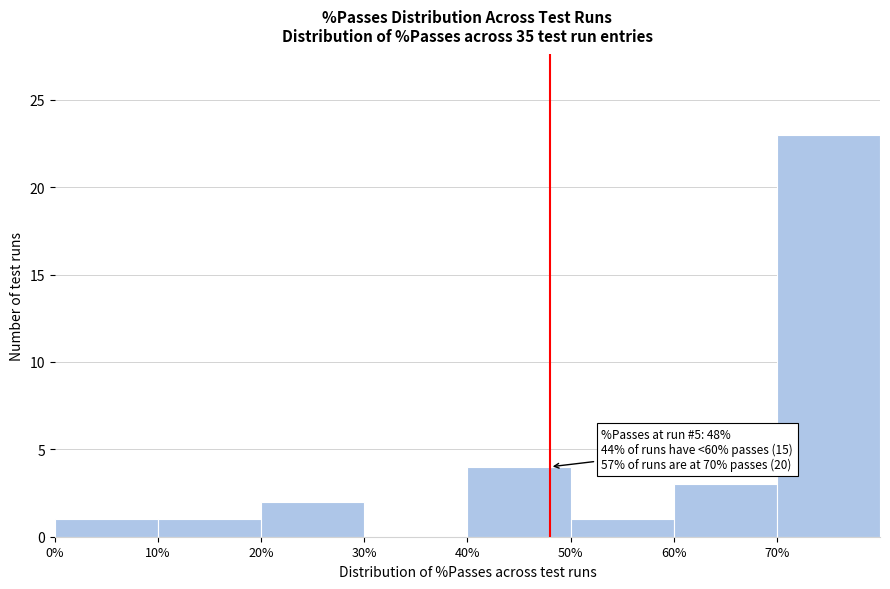

Which range on the x-axis has the tallest bar?

70 to 80